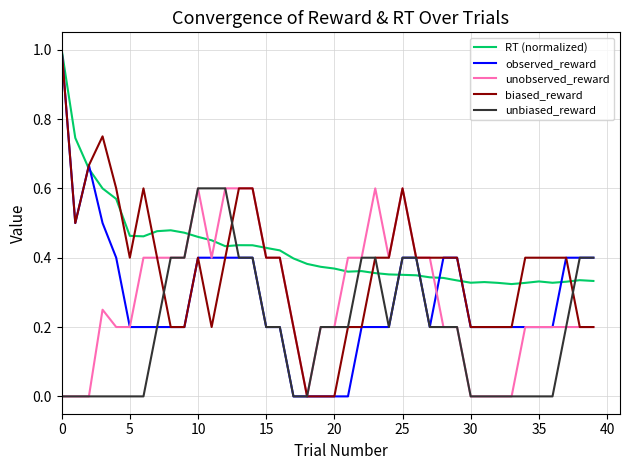

Which series has the largest total across all categories?

RT (normalized)